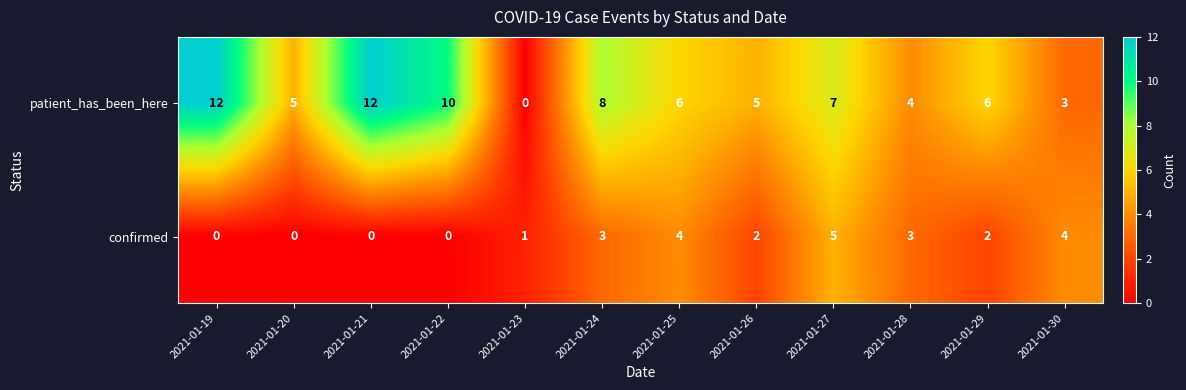

Count the confirmed values in the range 0 to 4.

11